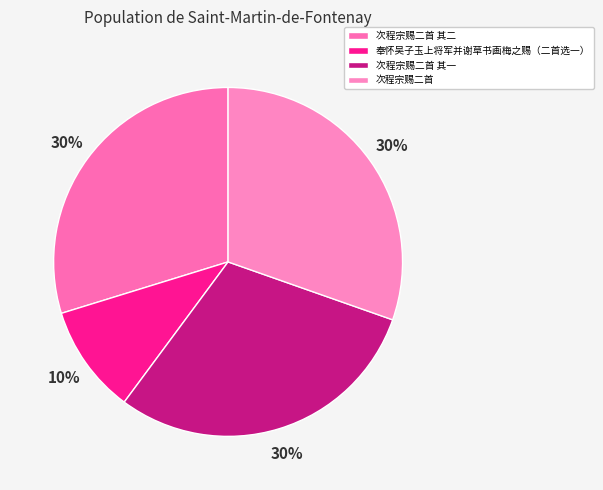

How many slices are in this pie chart?

4